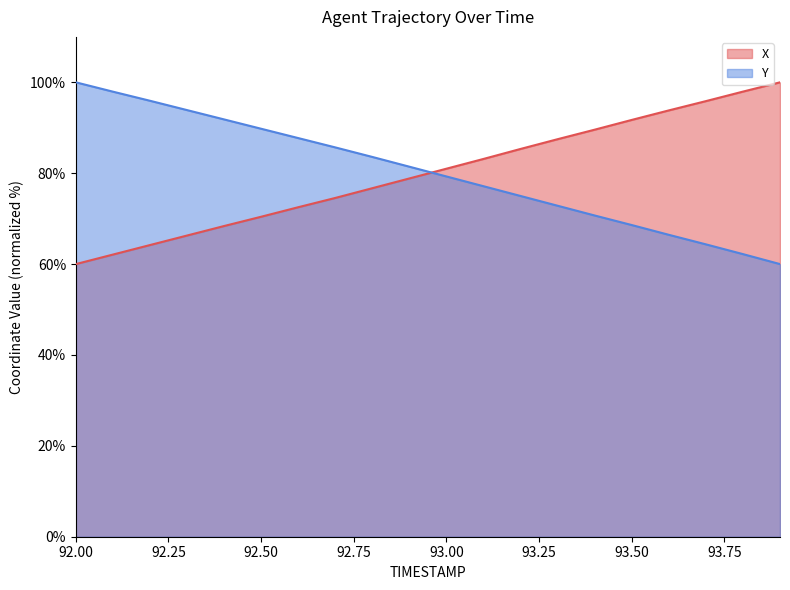

Which series has the widest spread of values?

X